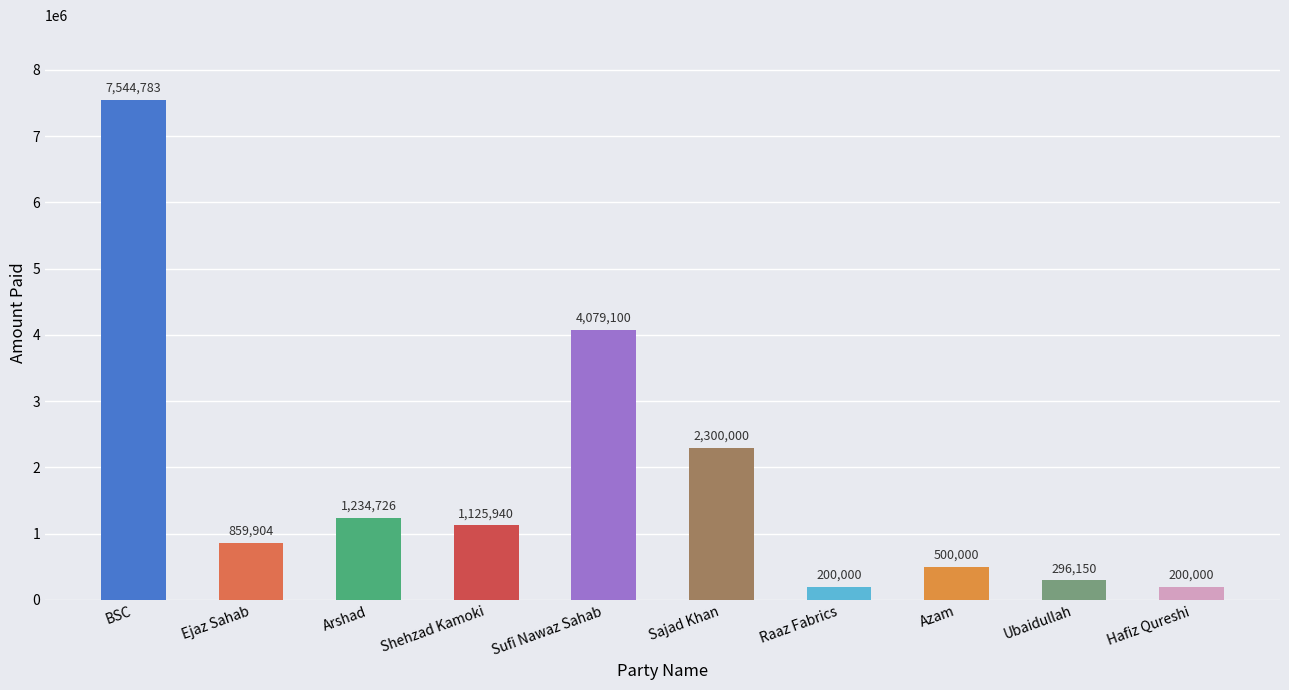

Is it true that the value at Ejaz Sahab is 1301862?

False